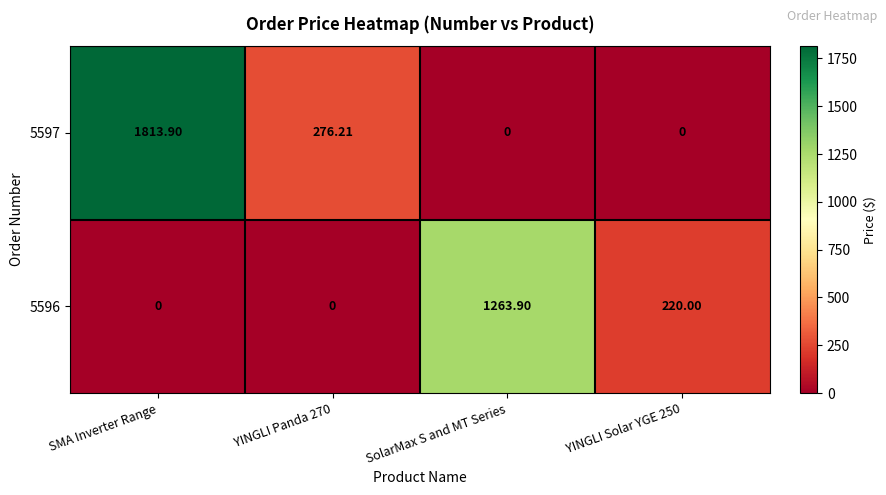

At which label does 5597 reach its peak?

SMA Inverter Range